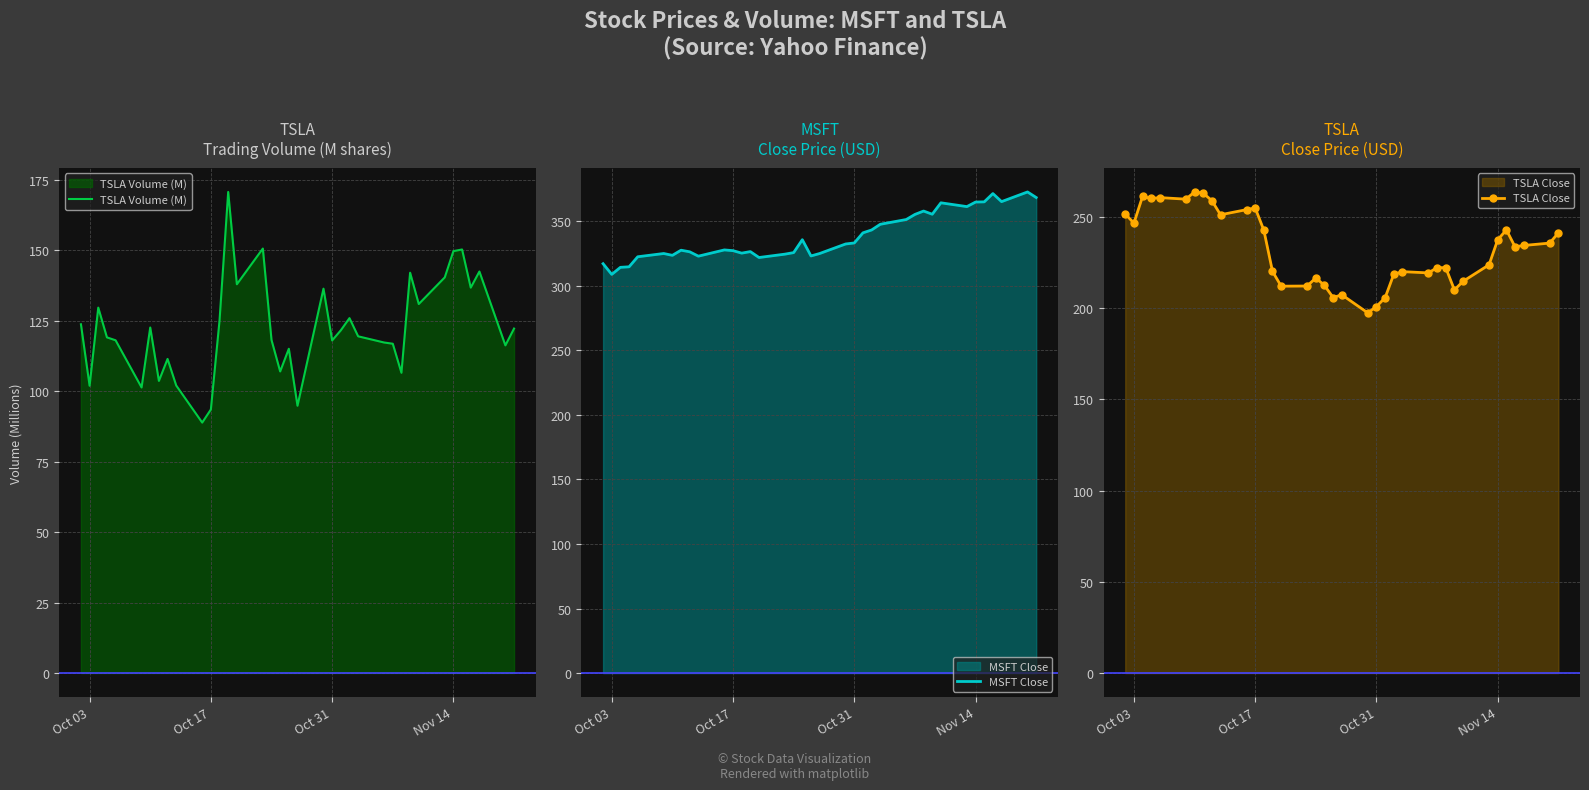

Reading left to right, extract all data points from this chart.

TSLA Volume (M): 123.8	102.0	129.7	119.2	118.1	101.4	122.7	103.7	111.5	102.1	88.9	93.6	125.1	170.8	138.0	150.7	118.2	107.1	115.1	94.9	136.4	118.1	121.7	126.0	119.5	117.3	116.9	106.6	142.1	131.0	140.4	149.8	150.4	136.8	142.5	116.3	122.3
MSFT Close: 317.0	308.7	314.2	314.6	322.4	324.9	323.5	327.5	326.2	322.9	327.7	327.1	325.2	326.4	321.8	324.4	325.6	335.6	323.0	324.9	332.3	333.1	340.9	343.1	347.6	351.2	355.2	357.8	355.3	364.2	361.2	364.8	364.9	371.3	365.1	372.6	368.3
TSLA Close: 251.6	246.5	261.2	260.1	260.5	259.7	263.6	263.0	258.9	251.1	253.9	254.8	242.7	220.1	212.0	212.1	216.5	212.4	205.8	207.3	197.4	200.8	205.7	218.5	220.0	219.3	222.2	222.1	210.0	214.7	223.7	237.4	242.8	233.6	234.3	235.6	241.2